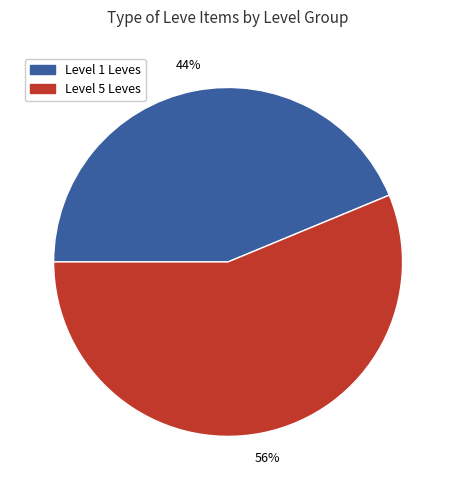

Does any single category account for the majority?

Yes